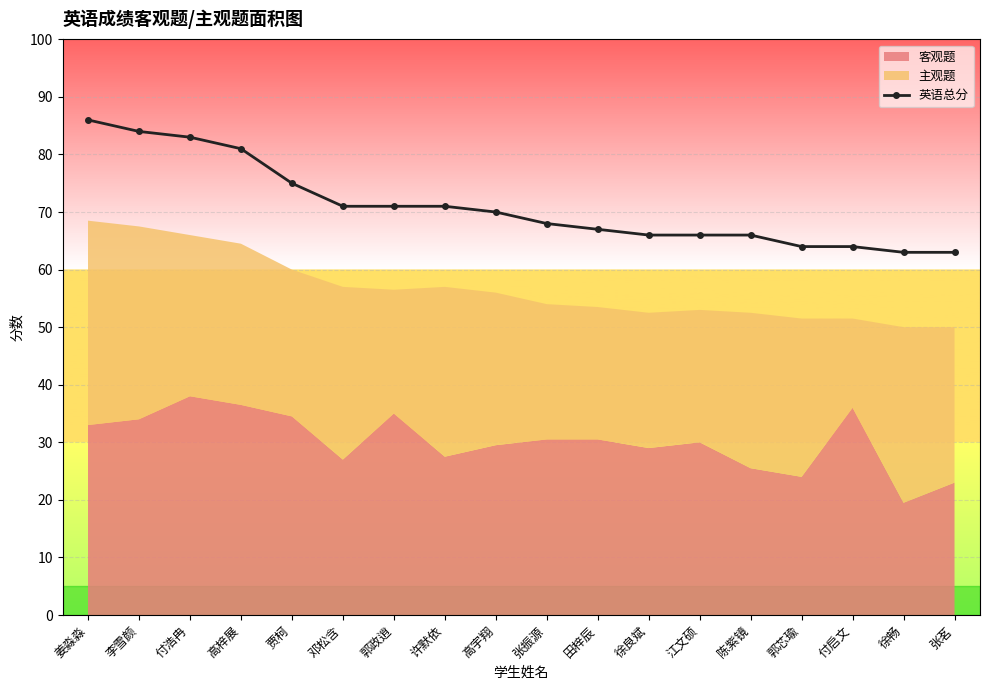

The value of 英语总分 at 付启文 is 64. True or false?

True